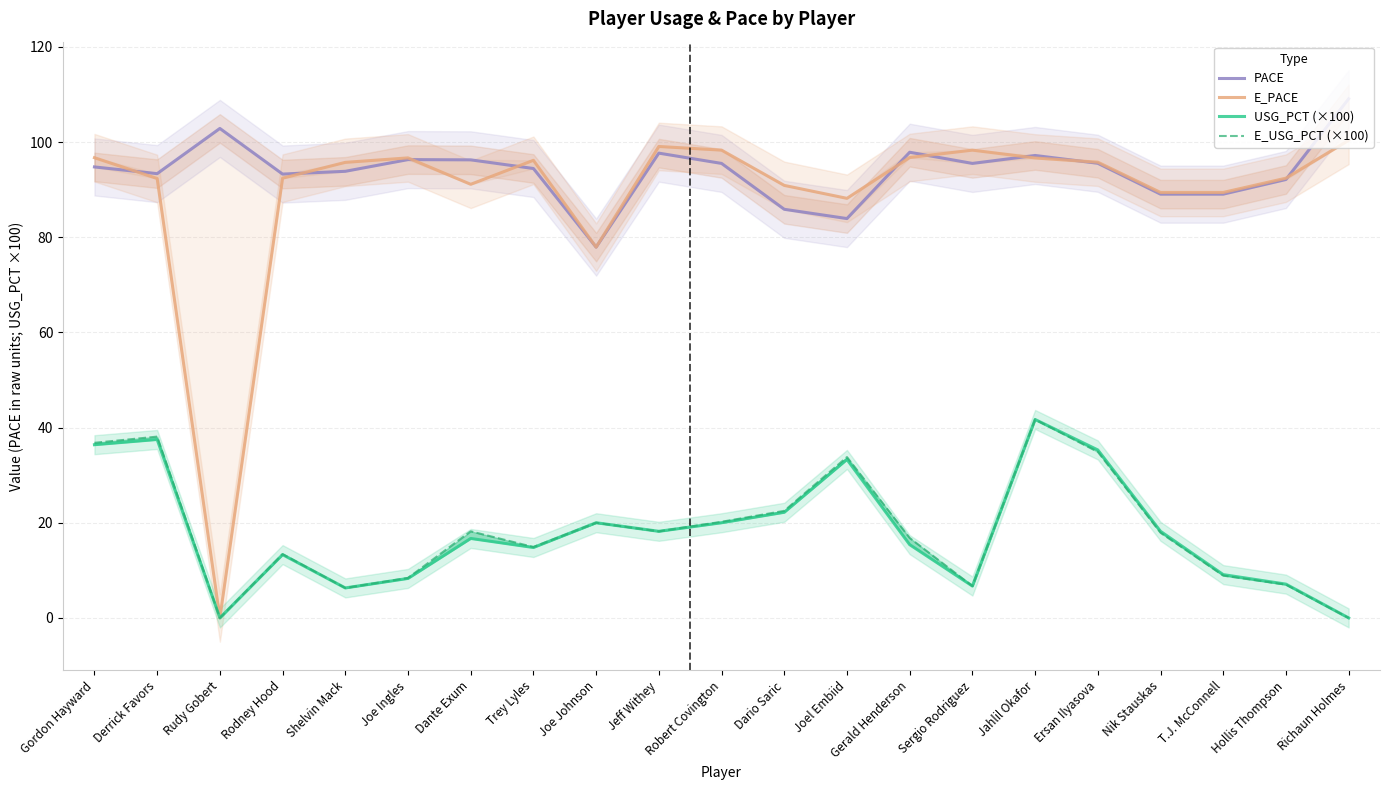

At which category is the sum across all series the highest?

Jahlil Okafor